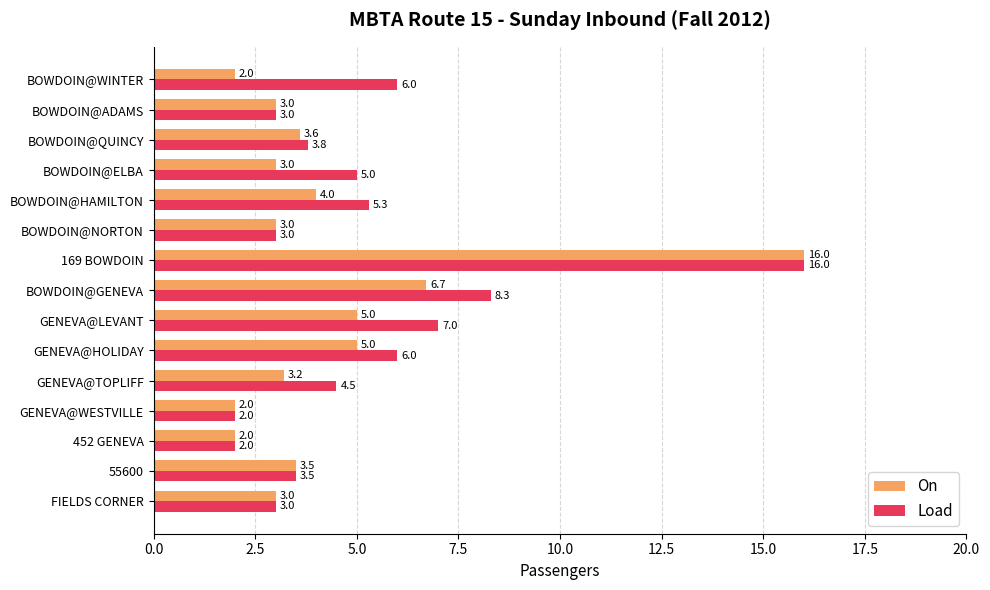

Which series has the largest total across all categories?

Load